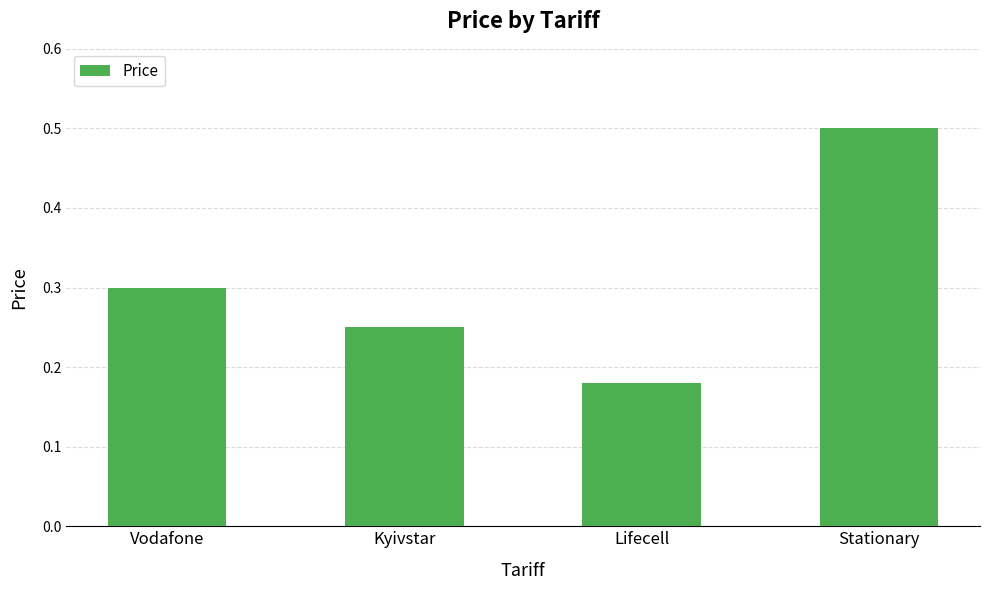

At which category does the chart reach its peak across all series?

Stationary